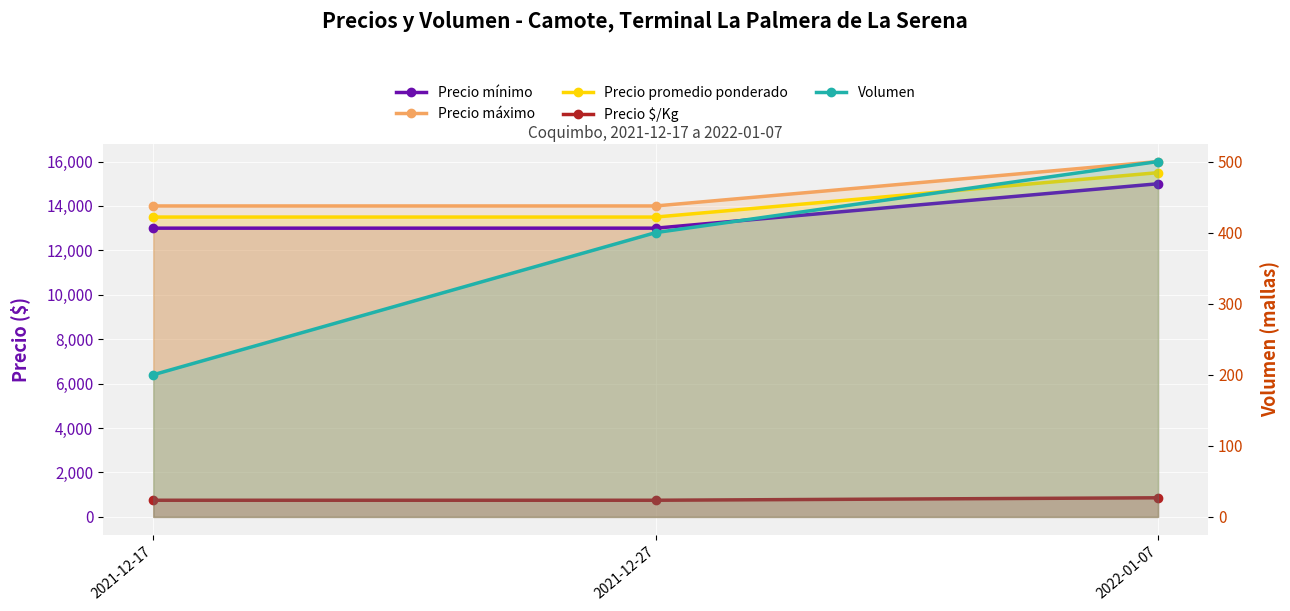

List the series in order of their peak value, lowest first.

Volumen, Precio $/Kg, Precio mínimo, Precio promedio ponderado, Precio máximo